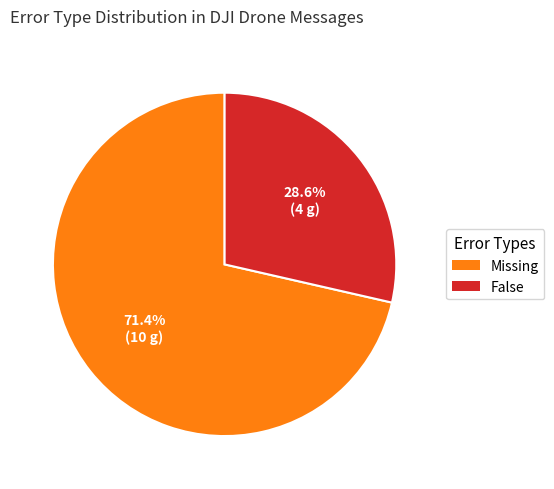

The Missing slice represents 19% of the pie. True or false?

False